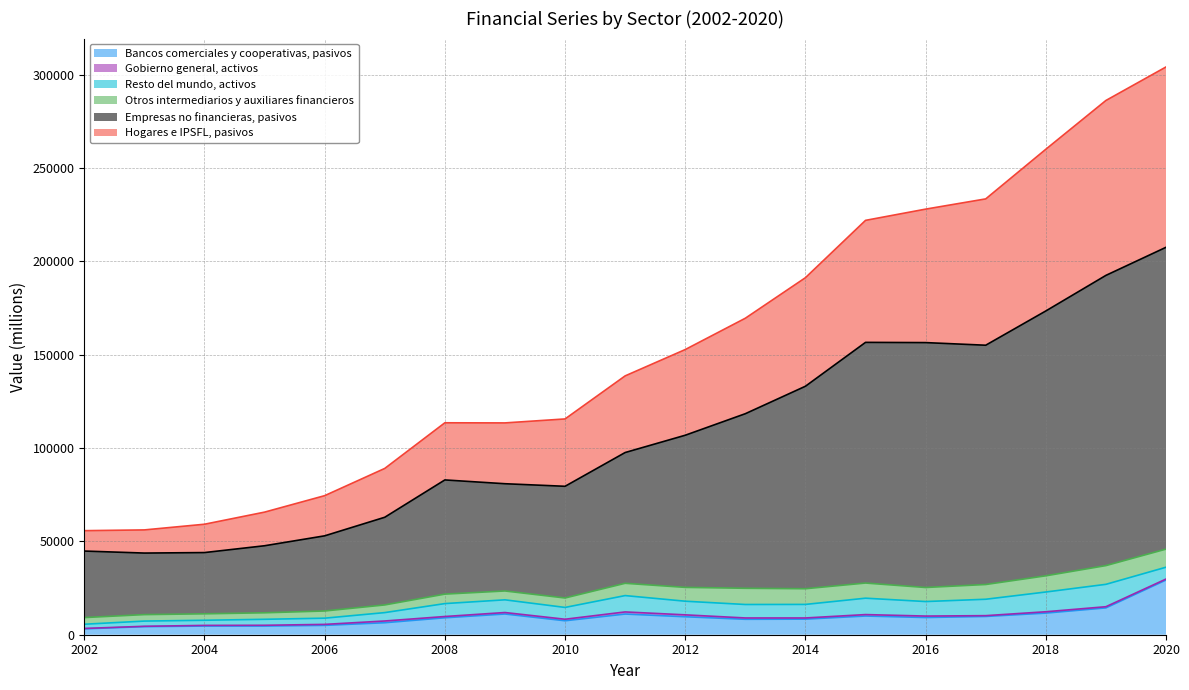

The Hogares e IPSFL, pasivos series shows 89104 at 2007. True or false?

True